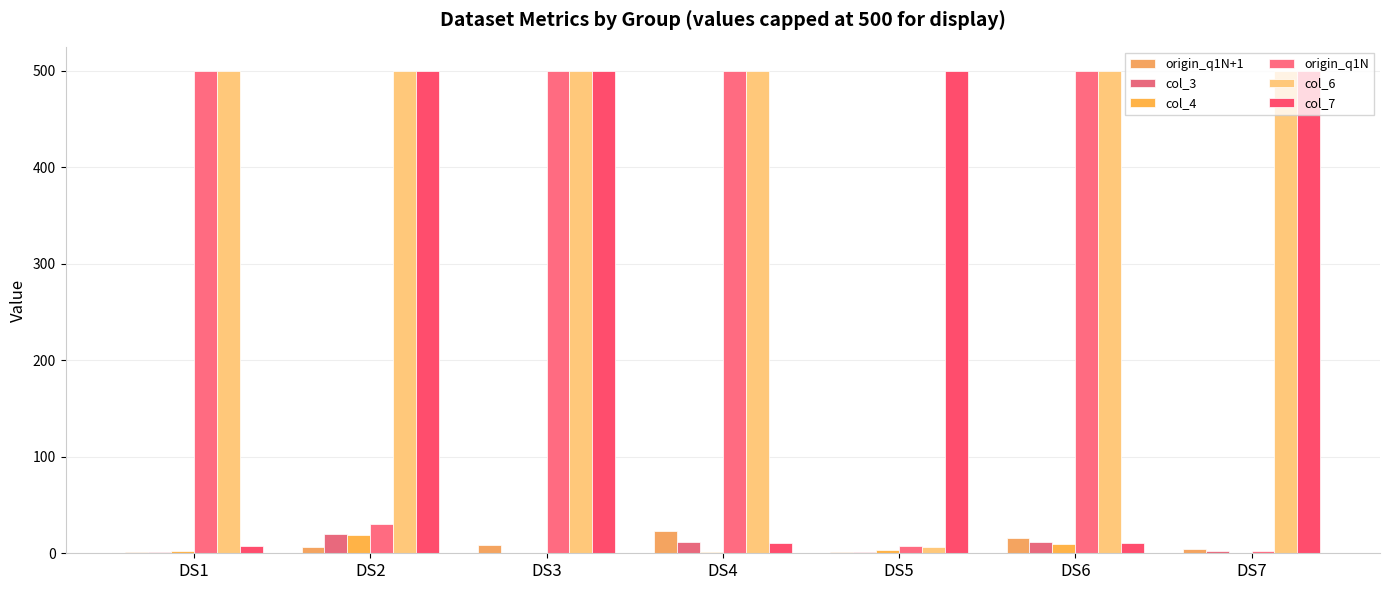

What is the approximate value of col_3 at DS2?

19.8